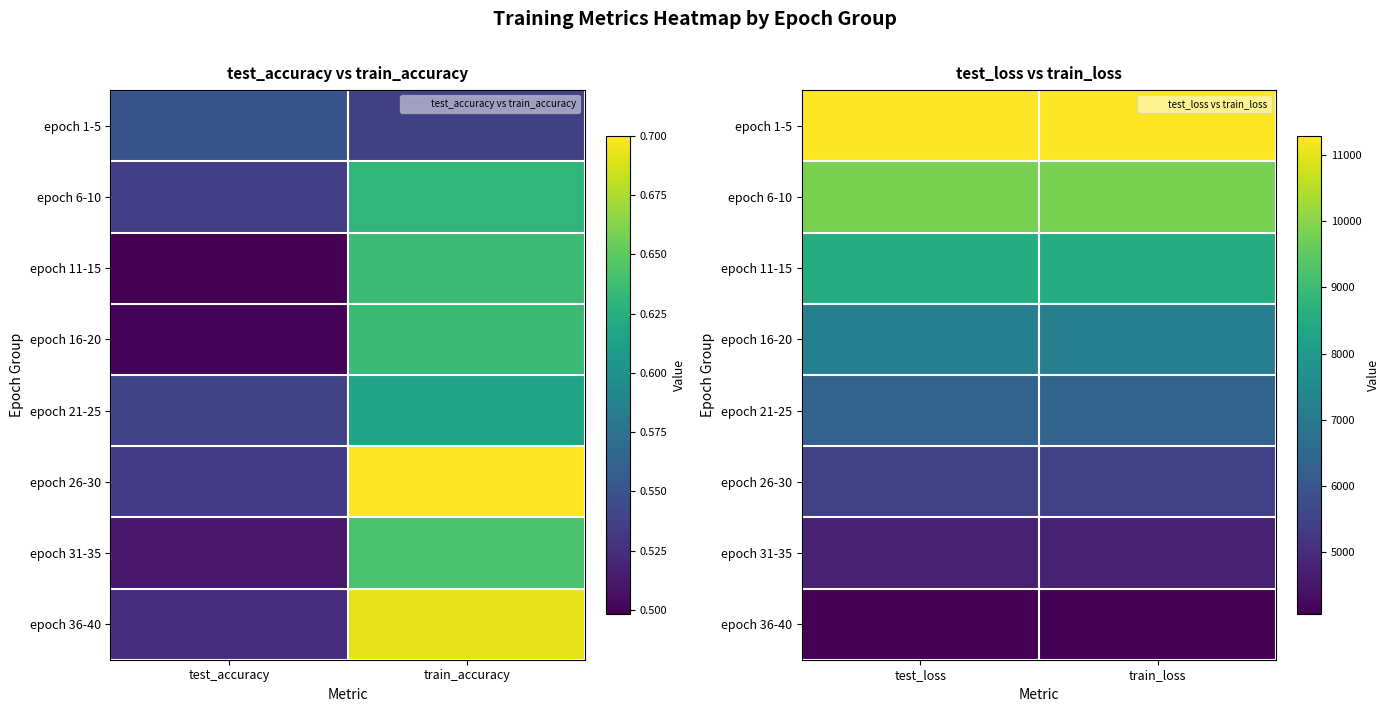

At which label does epoch 1-5 reach its minimum?

test_loss